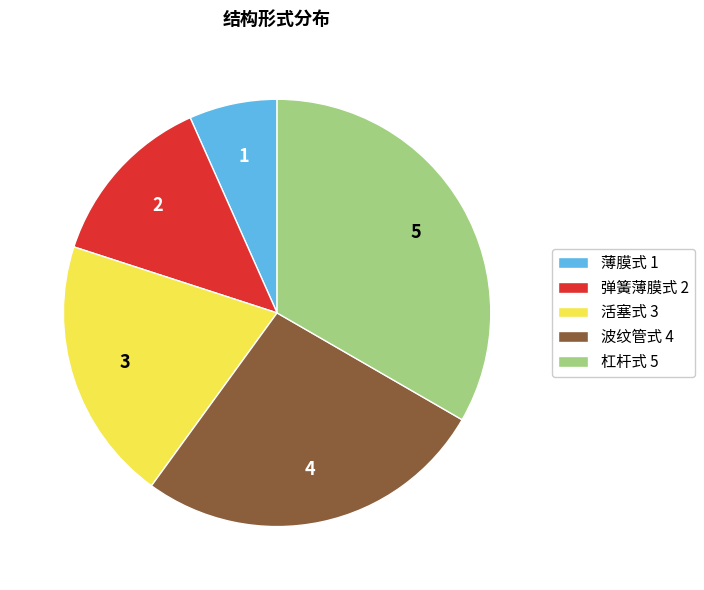

Does 杠杆式 represent more than half of the total?

No